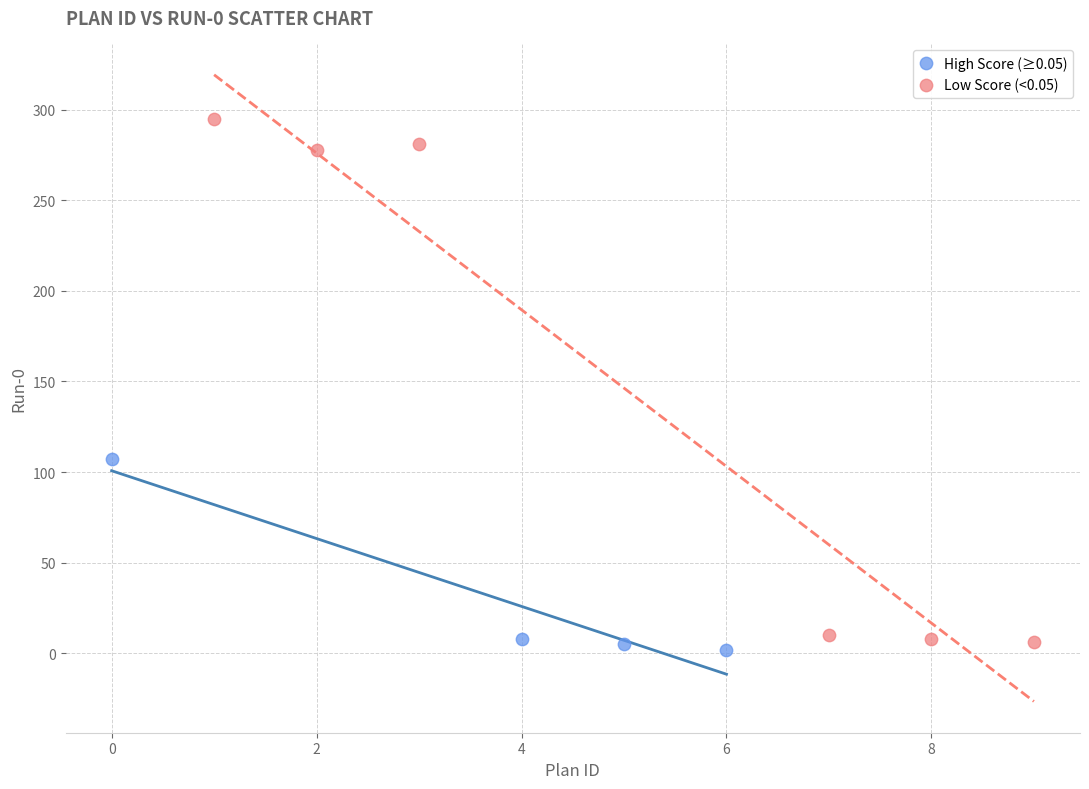

Which series contains the lowest Y value?

High Score (≥0.05)